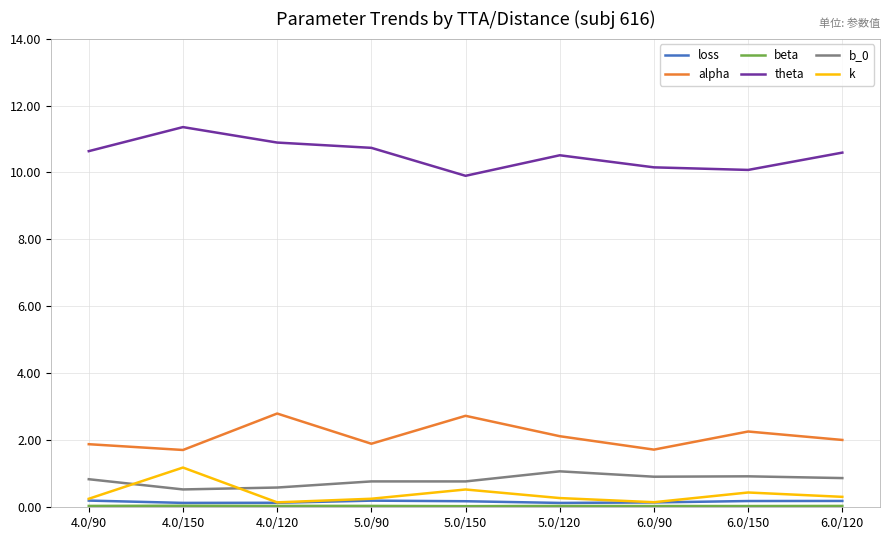

How many interior local peaks does the k series have?

3